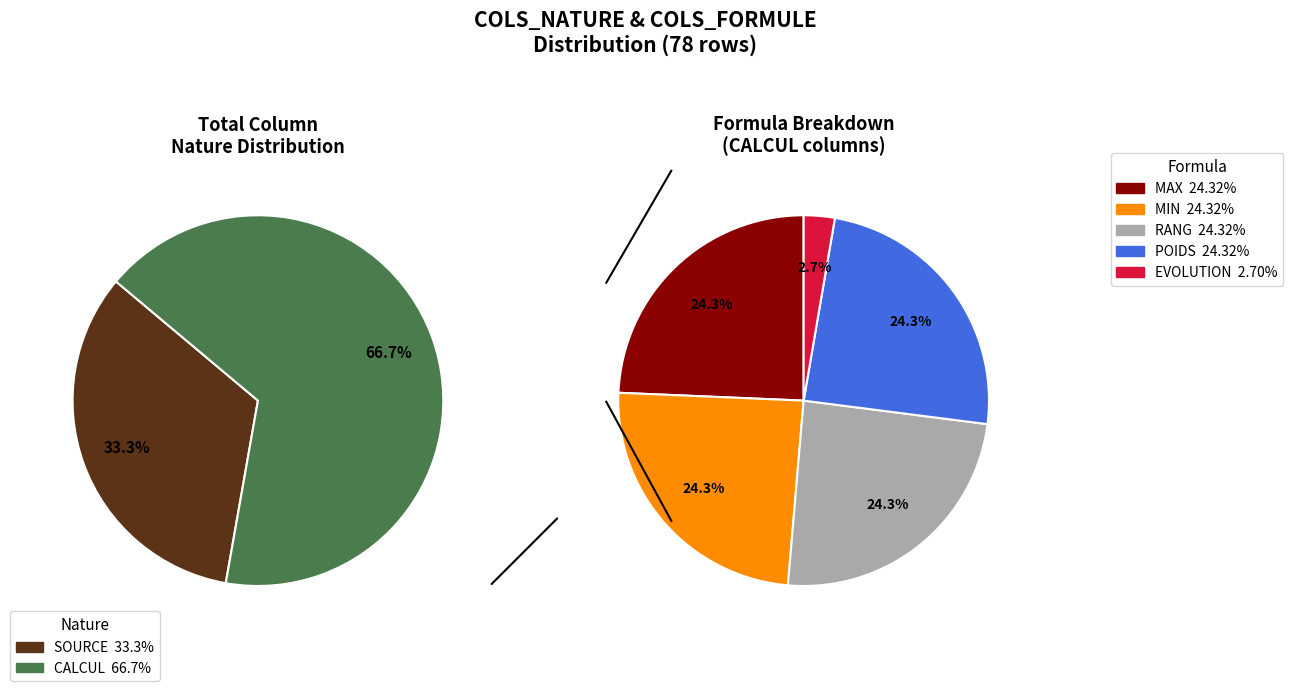

How many slices are in this pie chart?

2